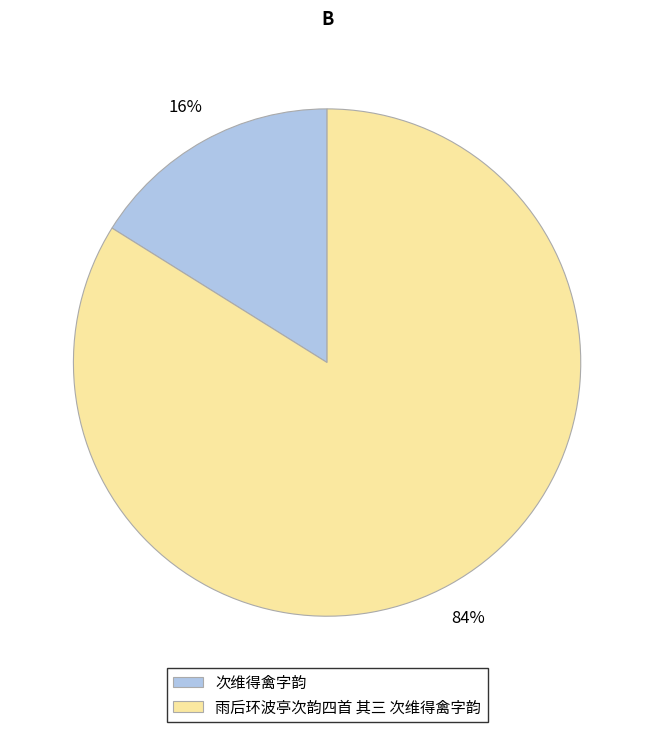

Is it true that 次维得禽字韵 is 16% of the pie?

True